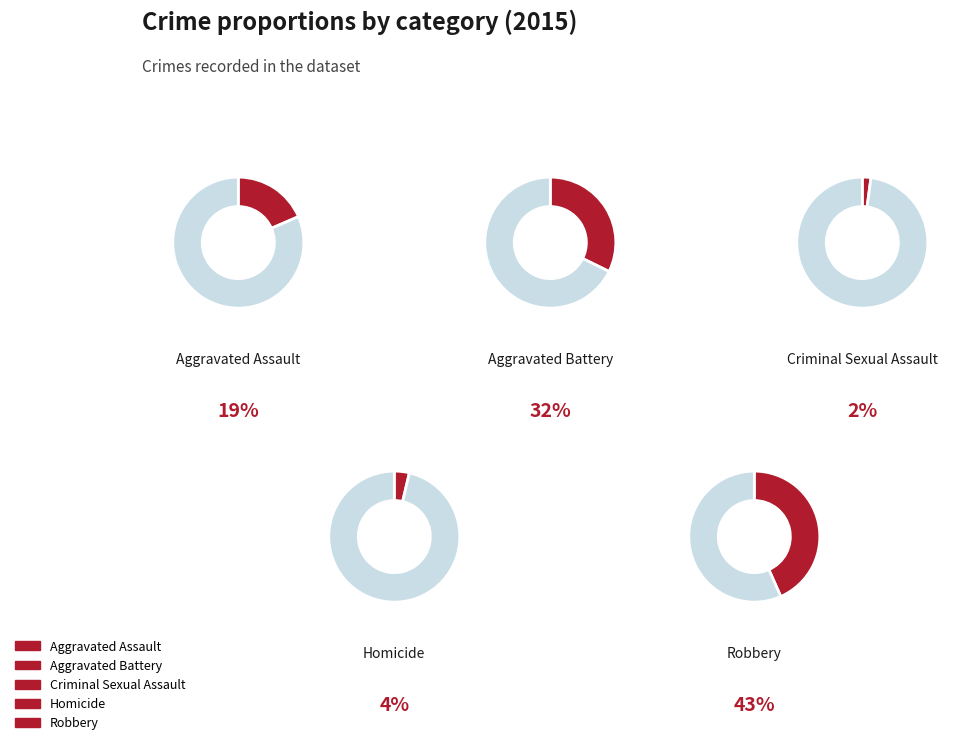

How many slices are in this pie chart?

5